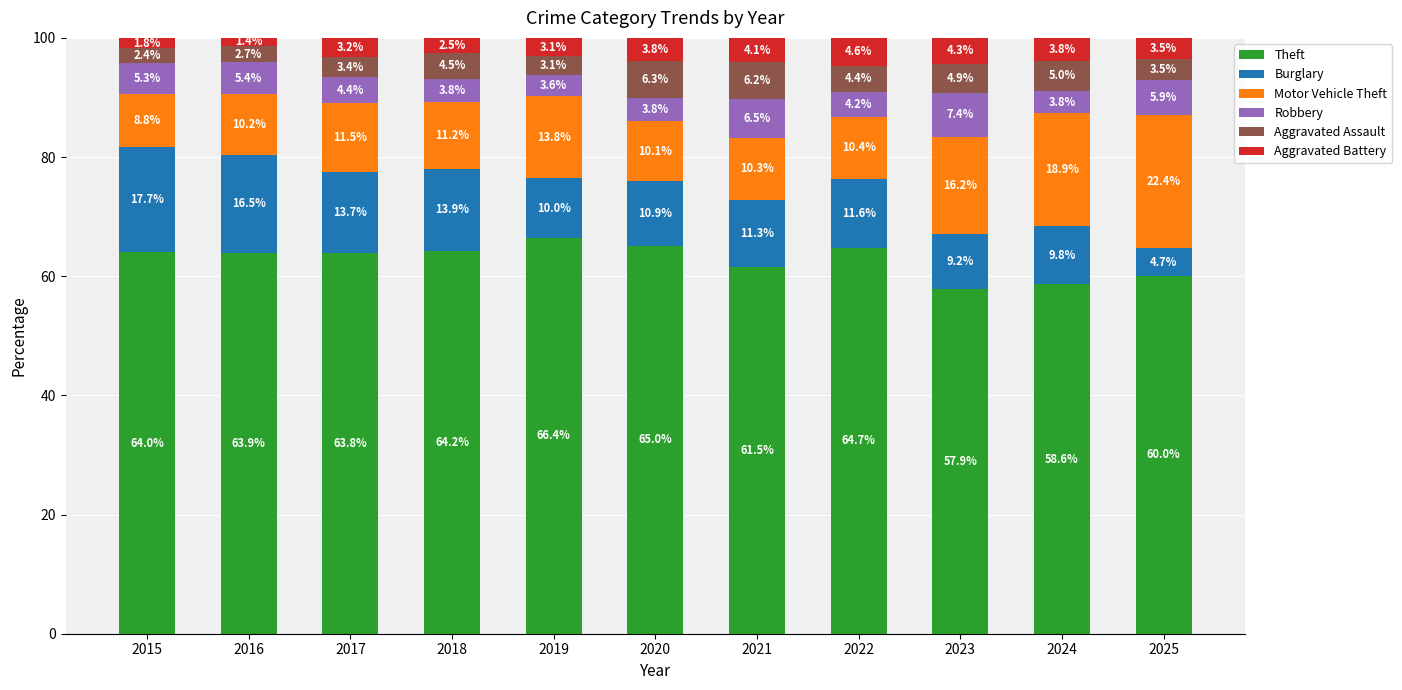

How many data points does each series have?

11